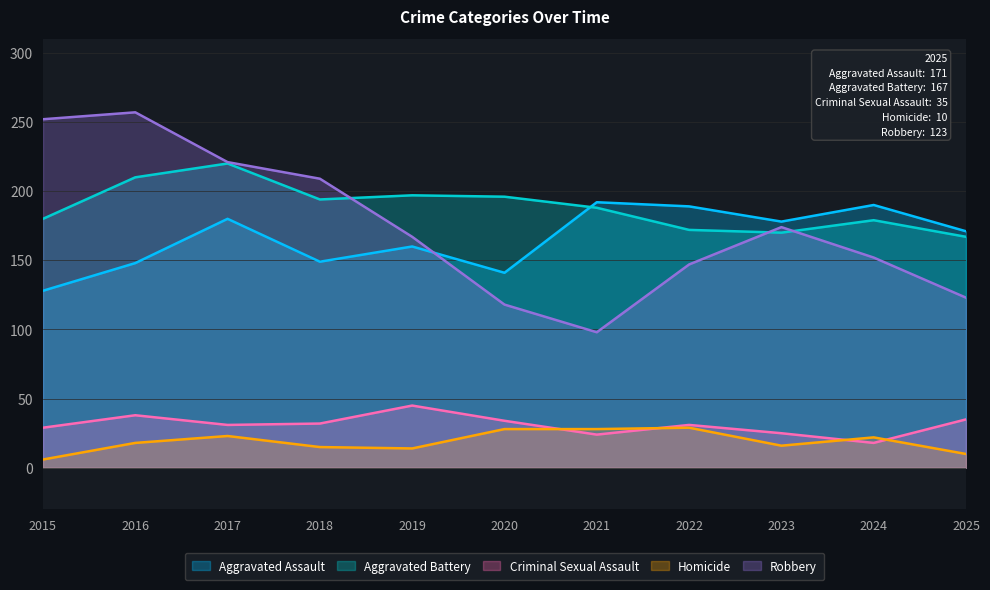

Which has a higher value, 2015 or 2022?

2022